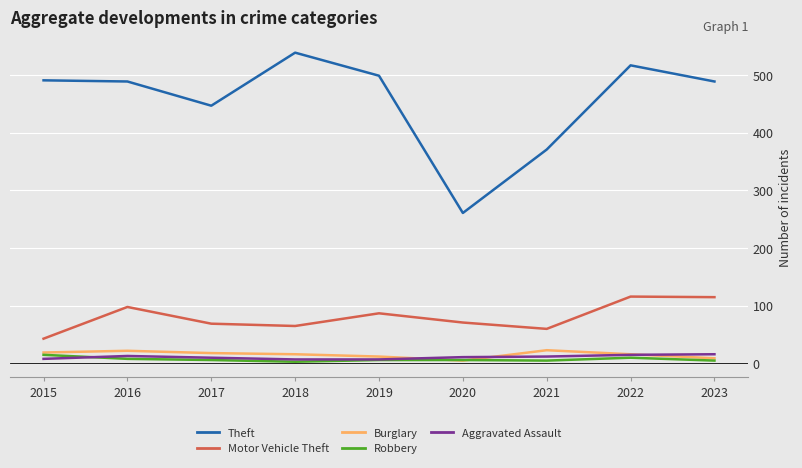

Is it true that Motor Vehicle Theft equals 106 at 2017?

False